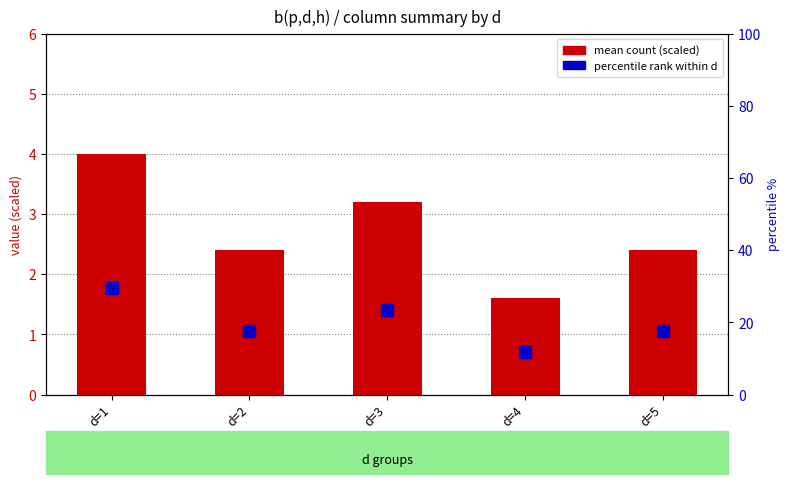

Which label corresponds to the largest value in the chart?

d=1